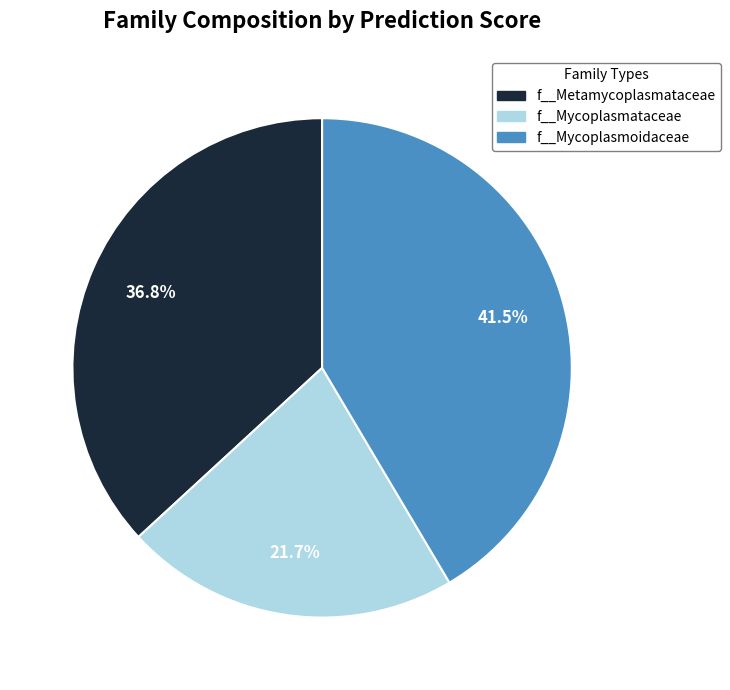

Which slice is the smallest?

f__Mycoplasmataceae